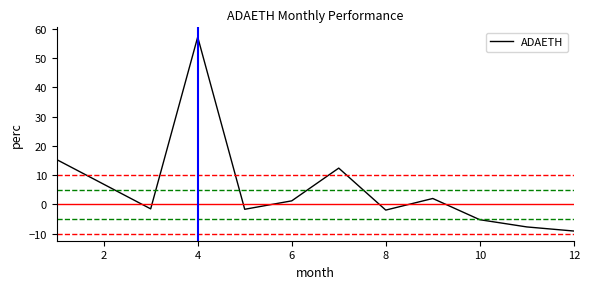

True or false: the data has more than 0 interior local peaks.

True